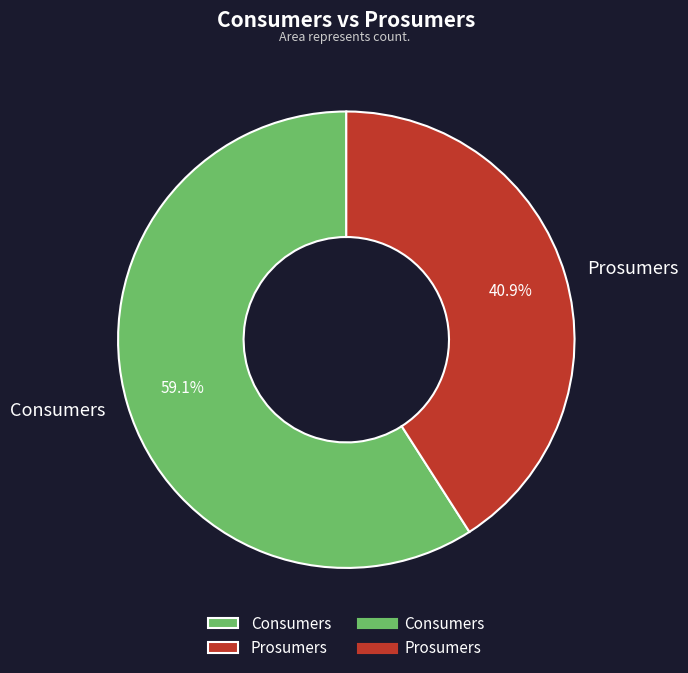

Which slice is the largest?

Consumers